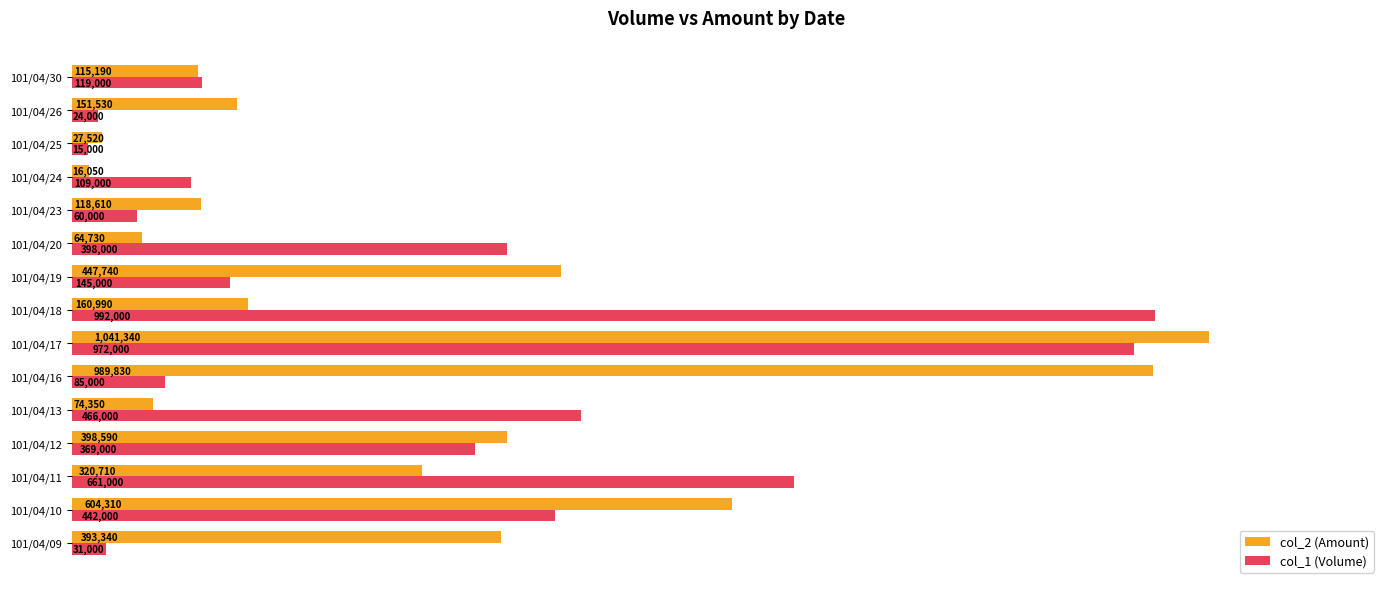

What are all the series names shown in the legend?

col_2 (Amount), col_1 (Volume)